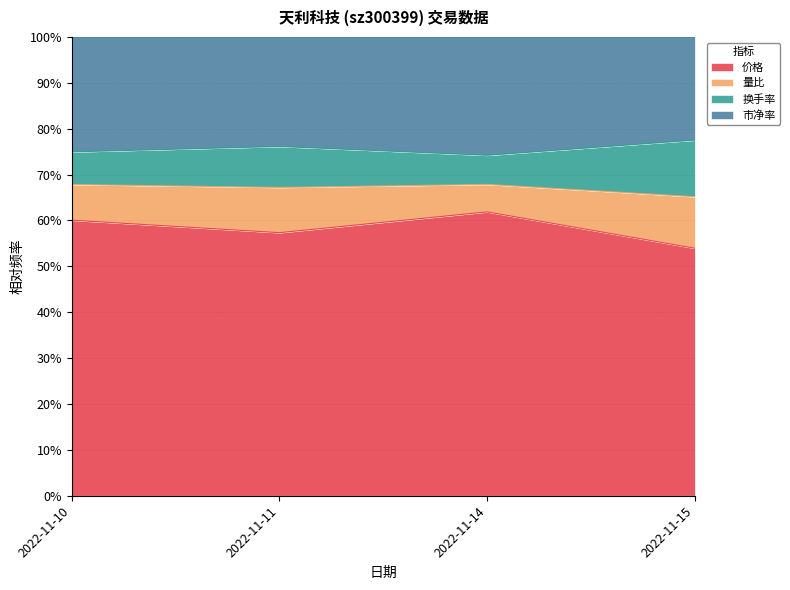

The 价格 series shows 86.3 at 2022-11-10. True or false?

False